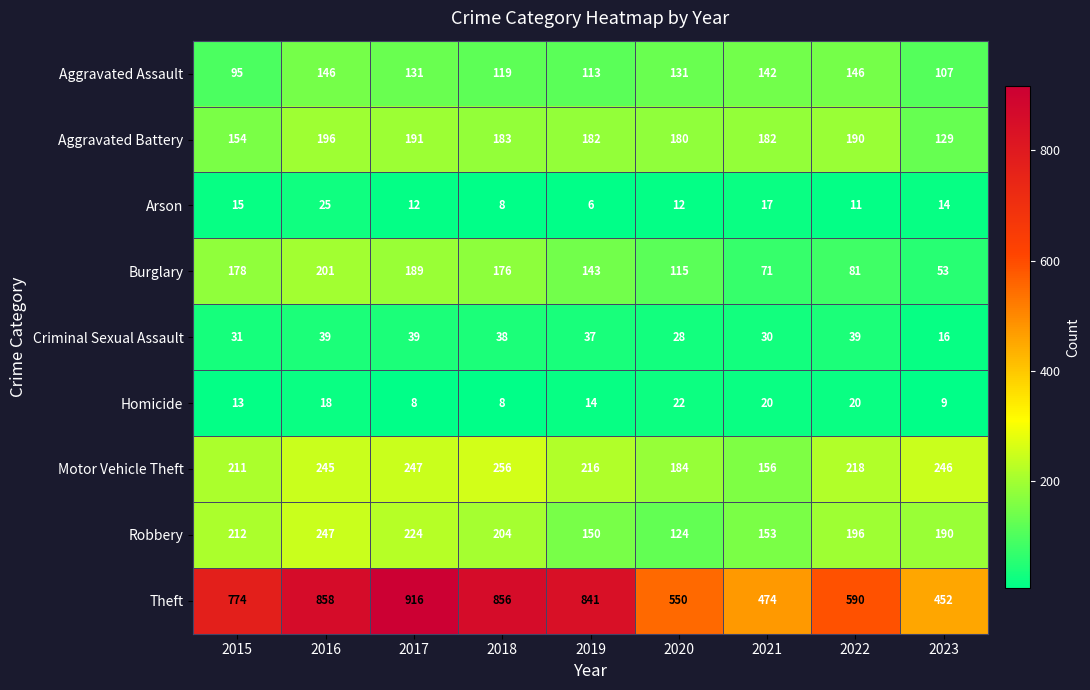

At which category does the chart reach its minimum across all series?

2019